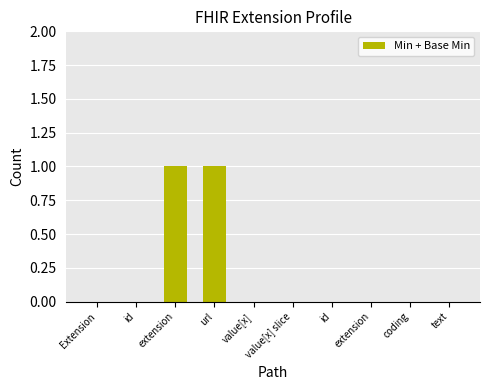

How many series are shown in this chart?

1